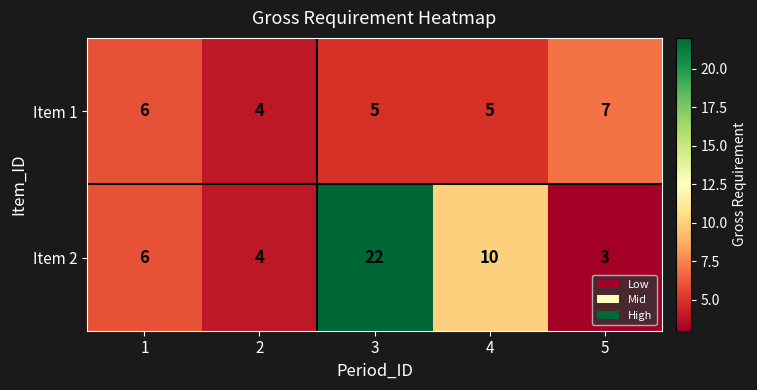

What is the spread (max minus min) of values at 4?

5